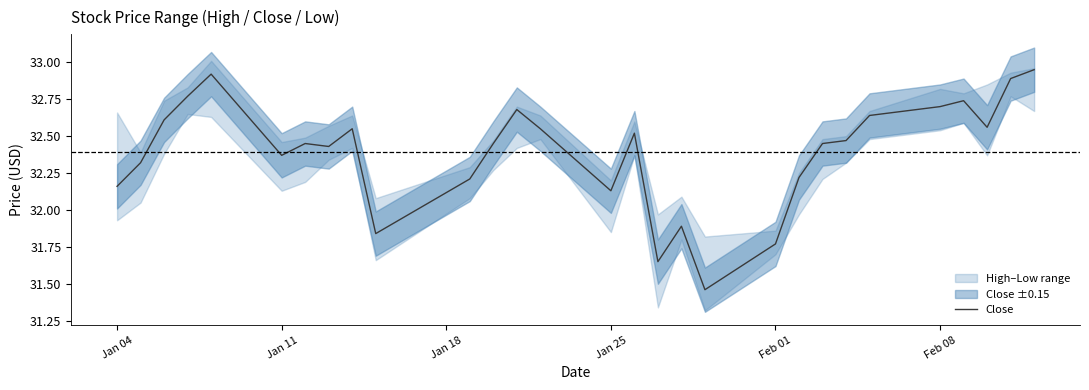

What is the average value?

32.4